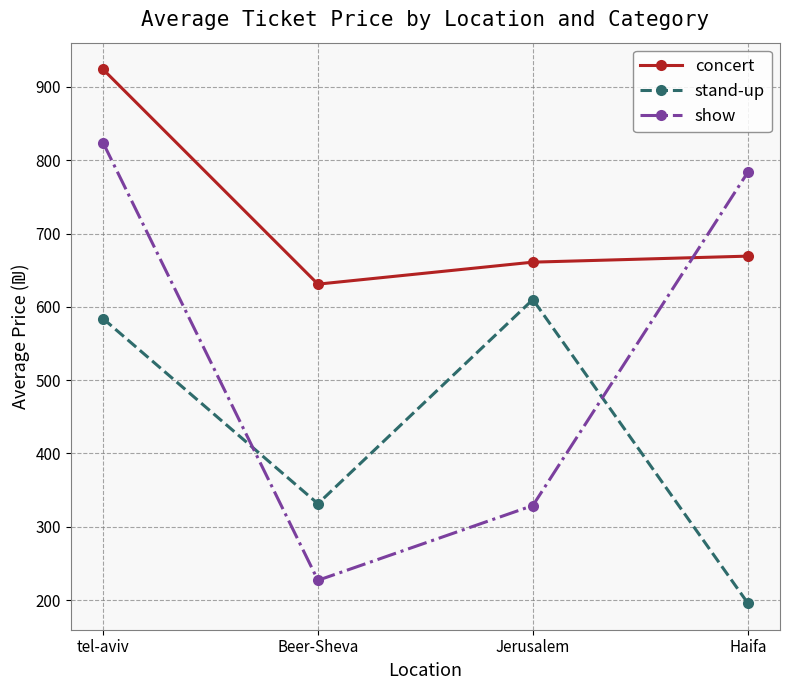

What is the difference between the maximum and second lowest values in the show series?

495.0